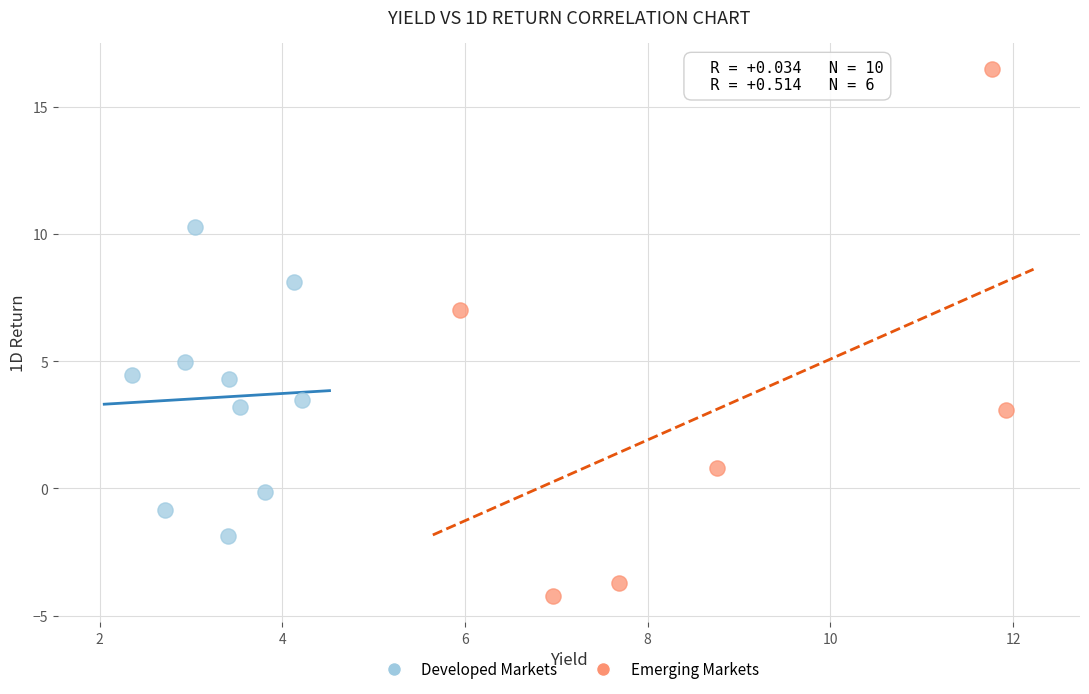

Which series contains the lowest Y value?

Emerging Markets